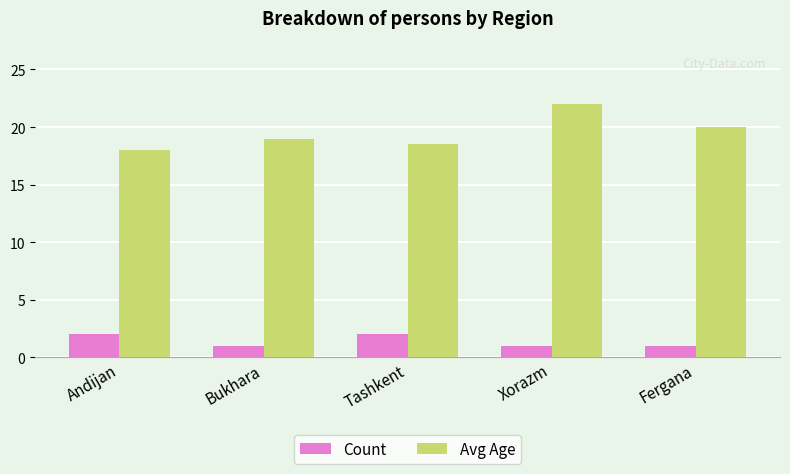

What is the value of the Avg Age bar at the 5th from the left?

20.0